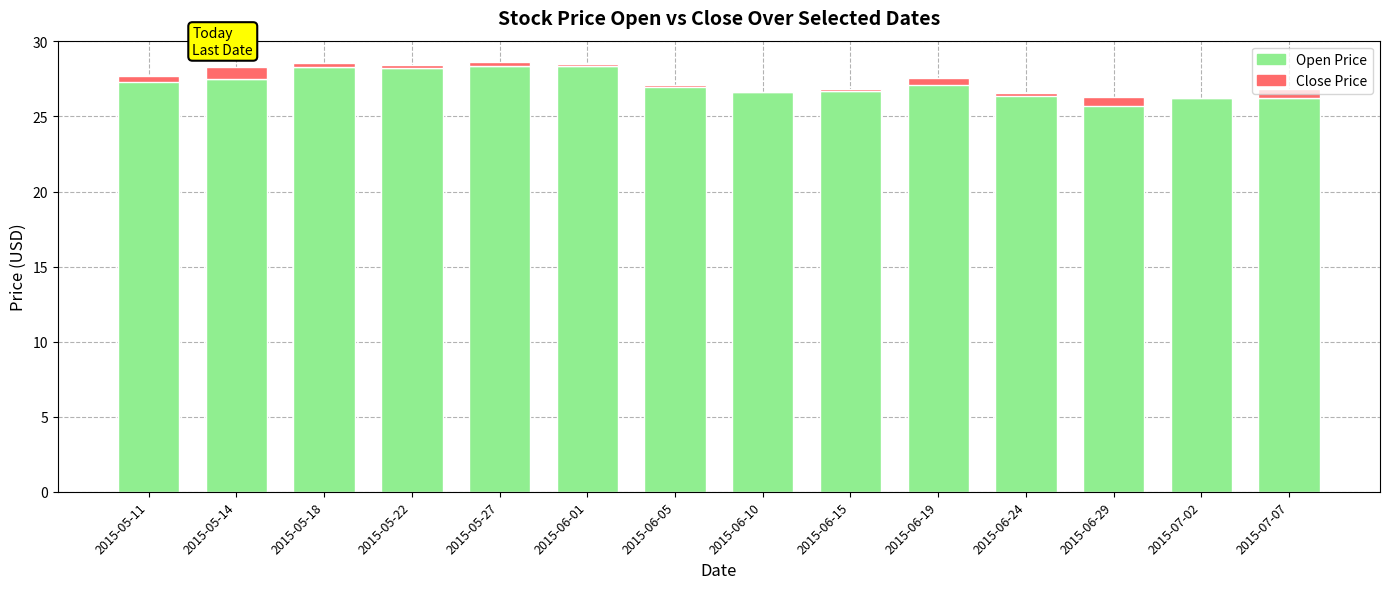

At how many categories does at least one series exceed 11?

14